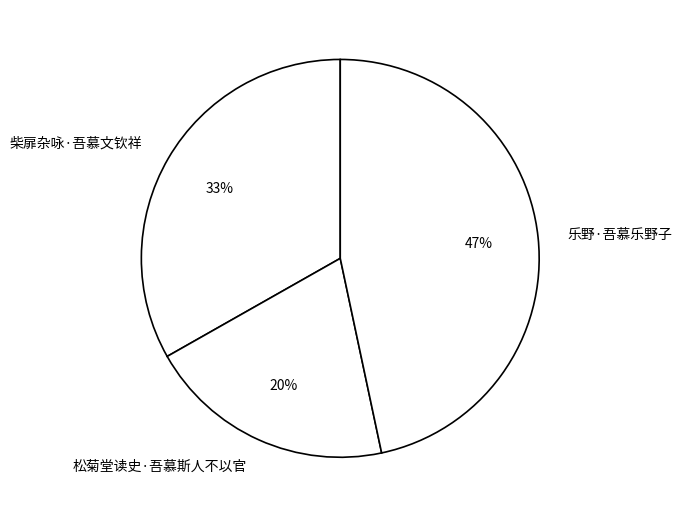

Between 乐野·吾慕乐野子 and 松菊堂读史·吾慕斯人不以官, which is larger?

乐野·吾慕乐野子